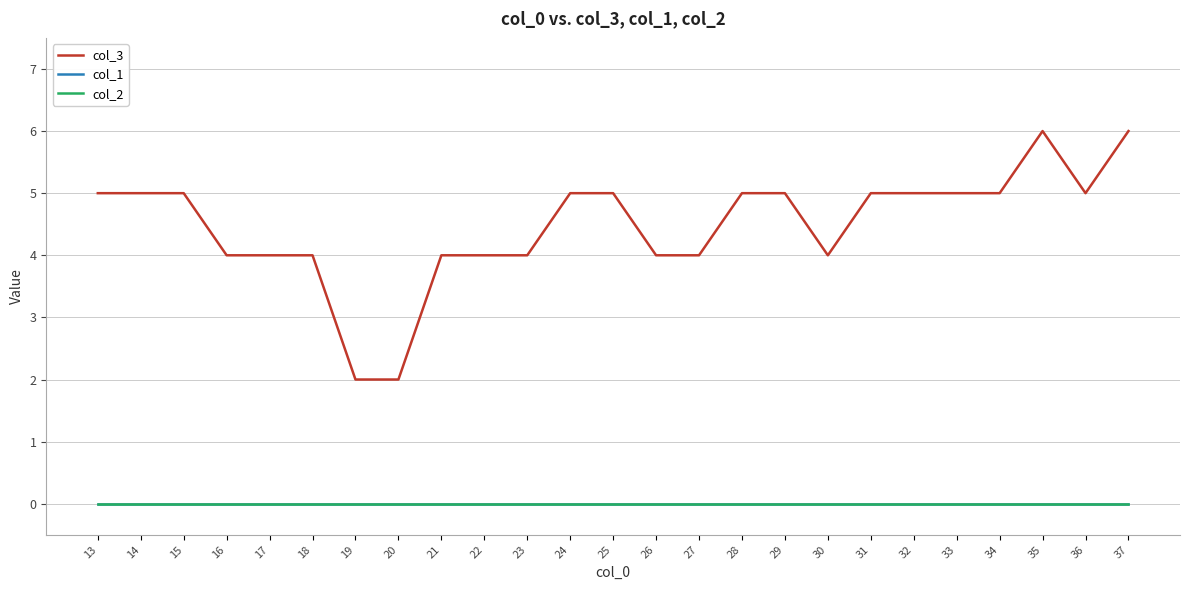

Does the chart display data point markers on the line(s)?

No